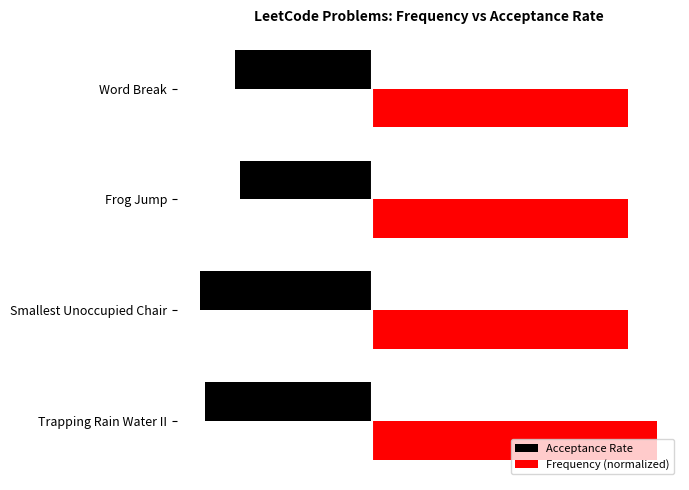

What are all the series names shown in the legend?

Acceptance Rate, Frequency (normalized)